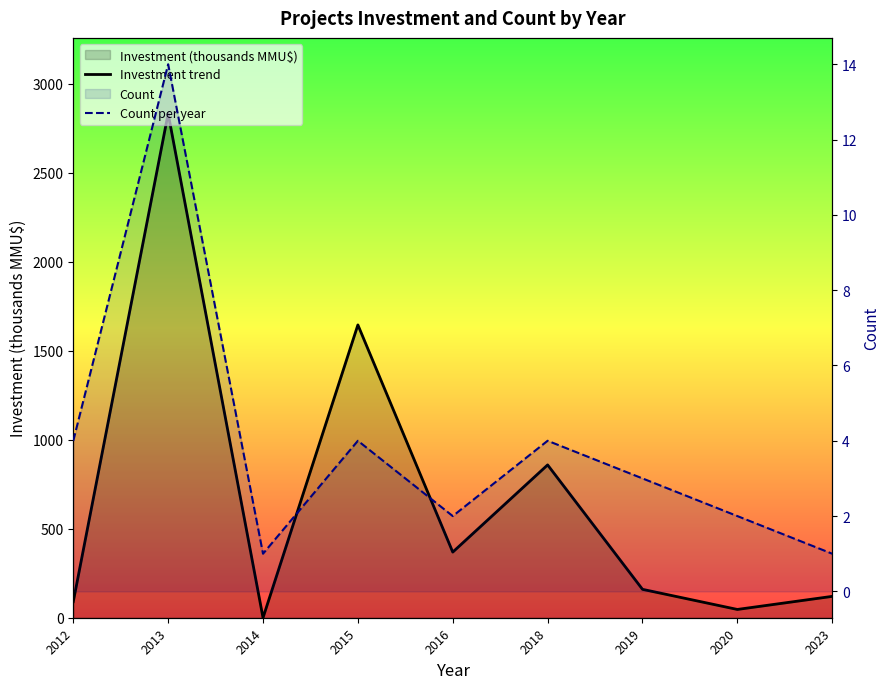

What is the total value across all series at 2015?

1648.9